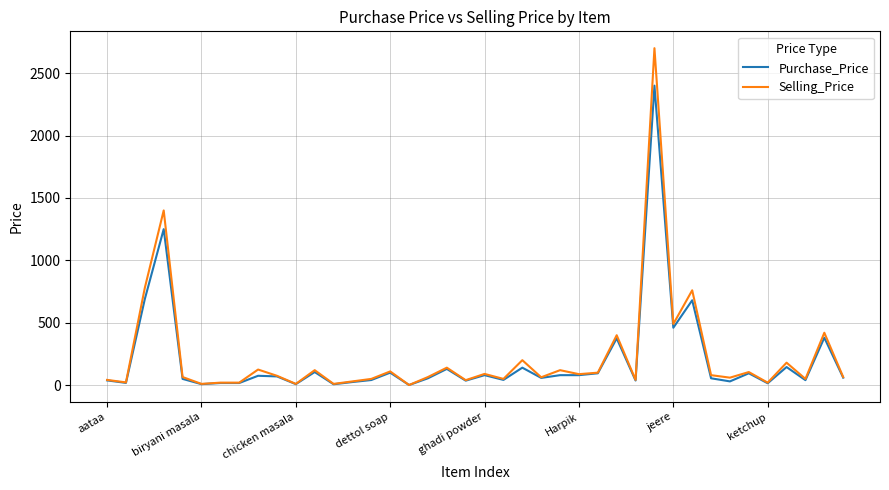

Which series has the widest spread of values?

Selling_Price